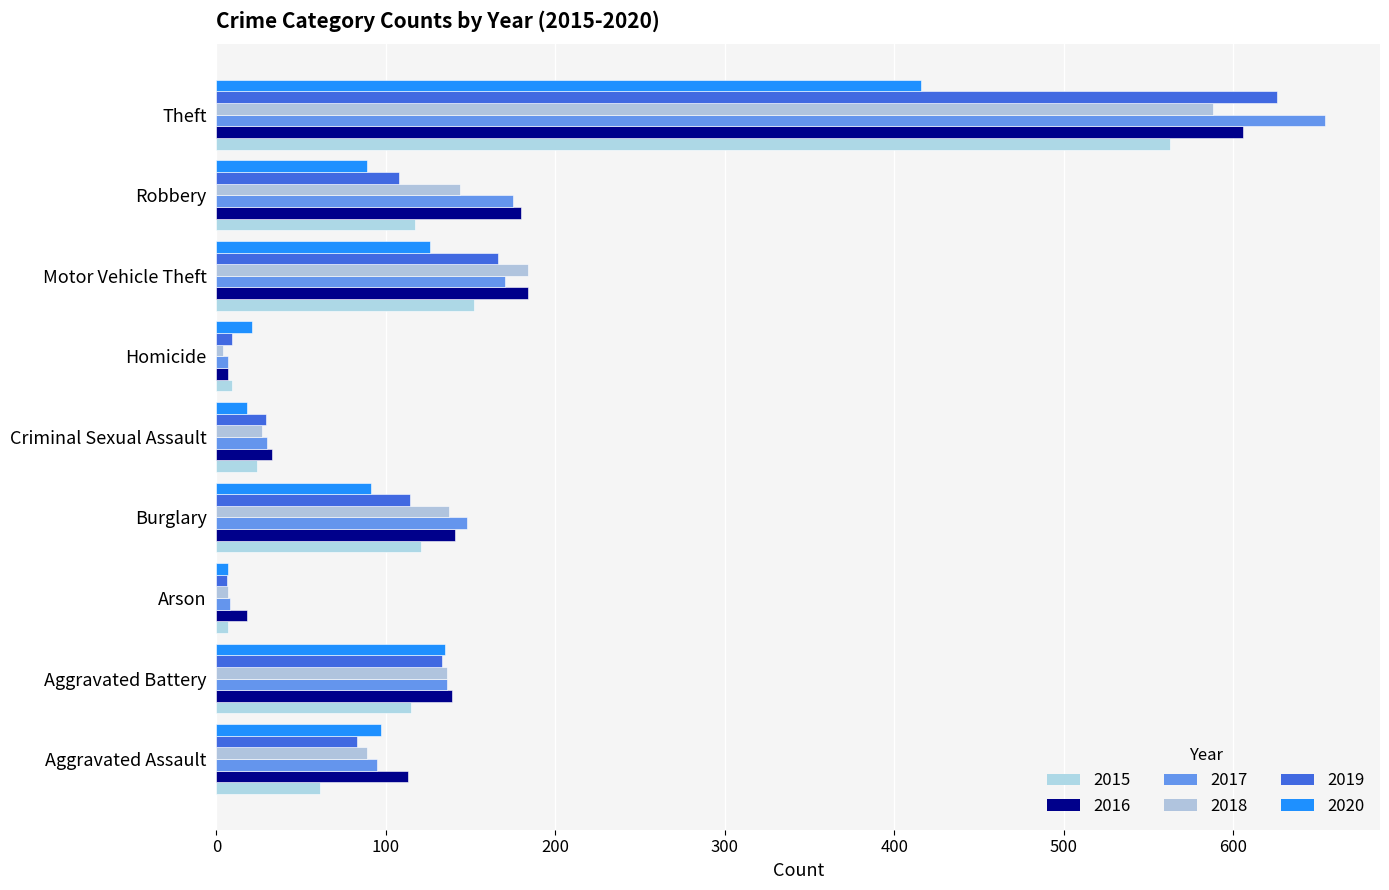

Is it true that 2020 equals 7 at Arson?

True